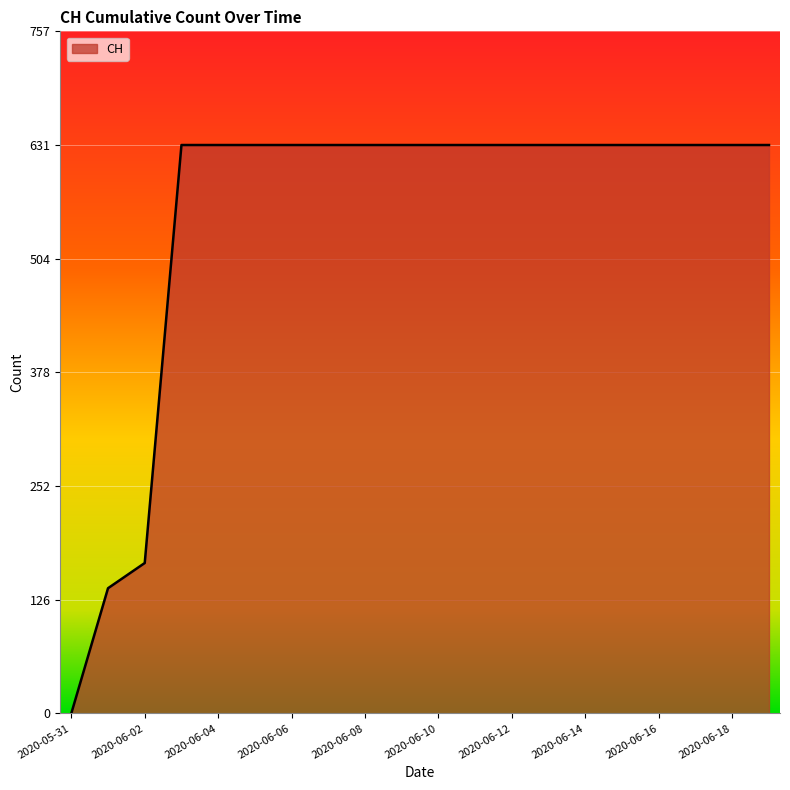

What is the difference between the maximum and minimum values?

631